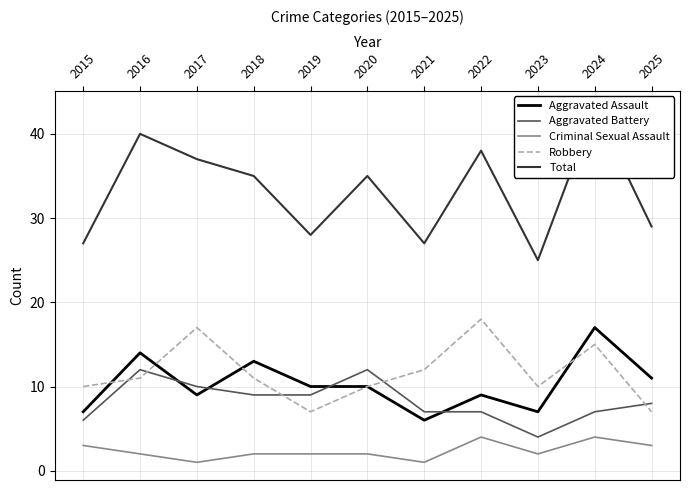

What is the total value across all series at 2025?

58